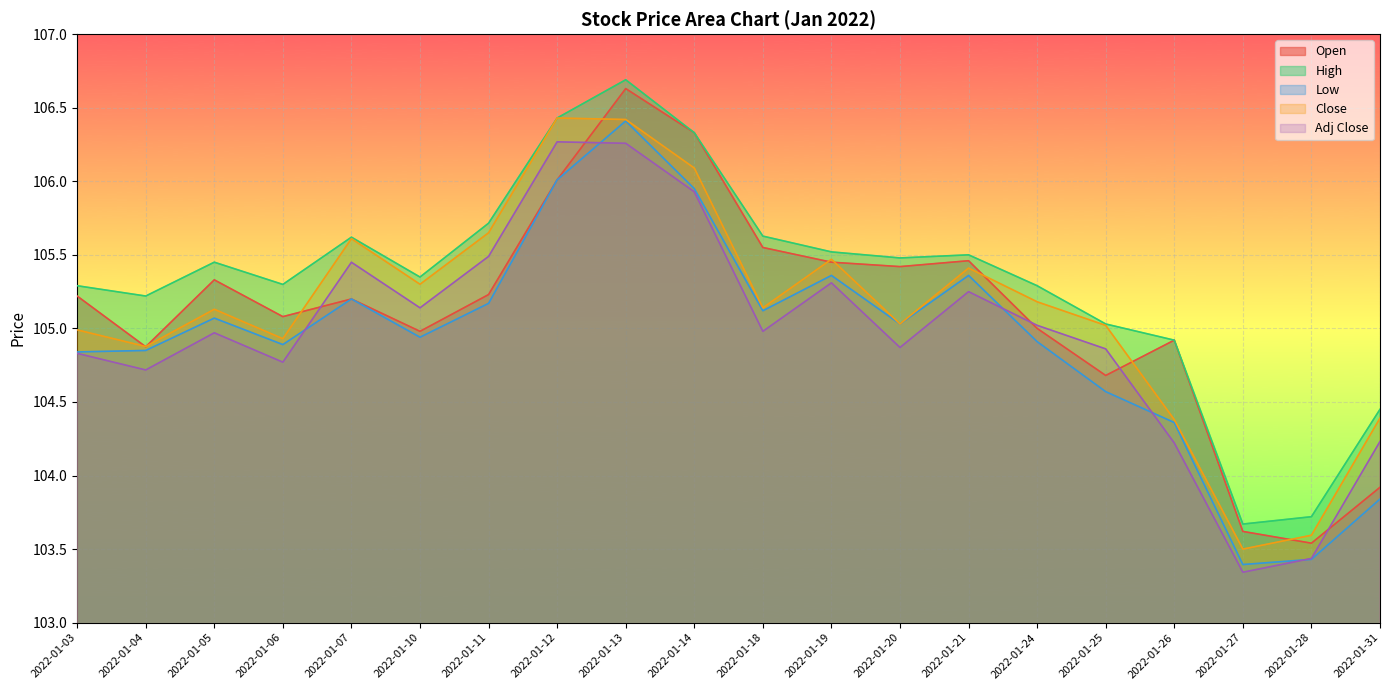

How many values in the Close series exceed 105?

13